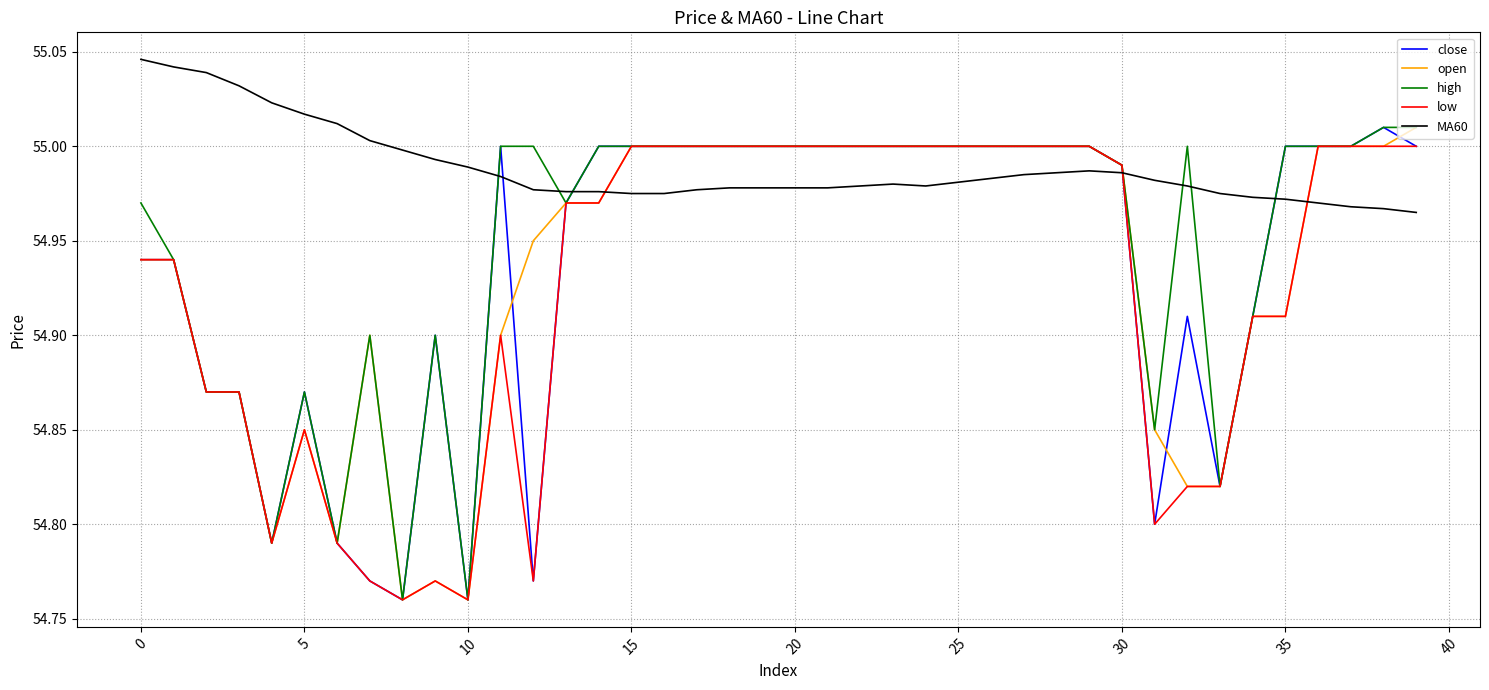

The close series shows 55.0 at 15. True or false?

True